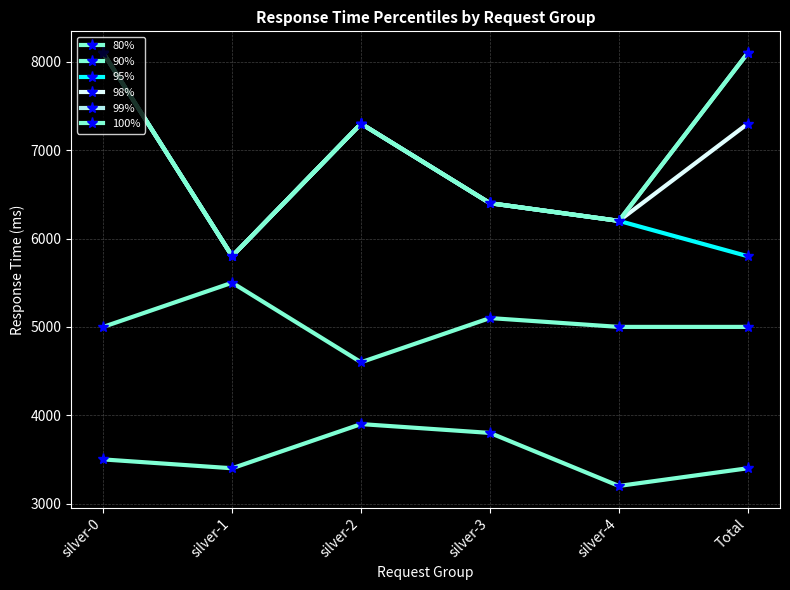

Where does the 100% series first go above 7300?

silver-0